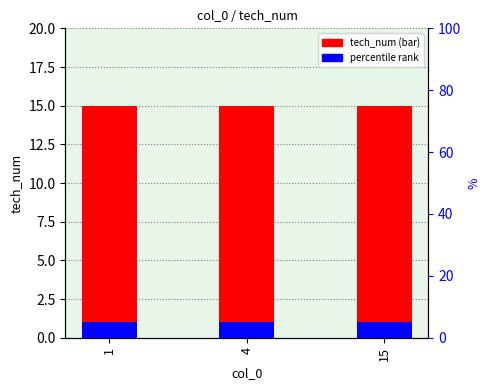

At how many categories does at least one series exceed 6?

3